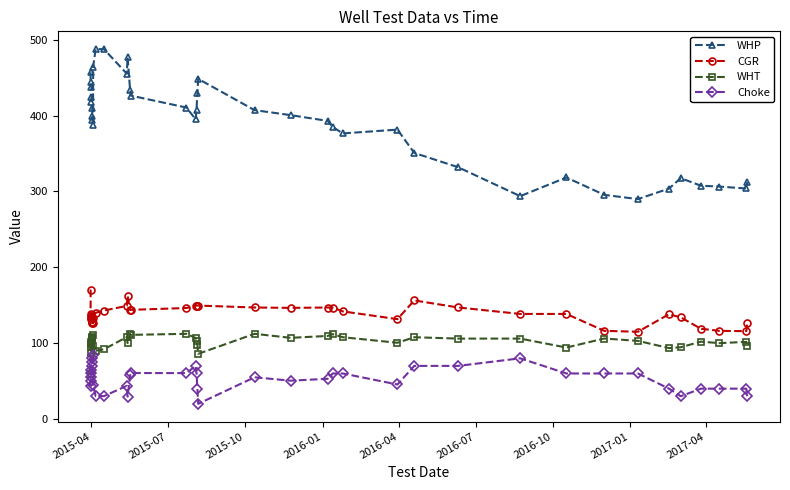

What are all the series names shown in the legend?

WHP, CGR, WHT, Choke